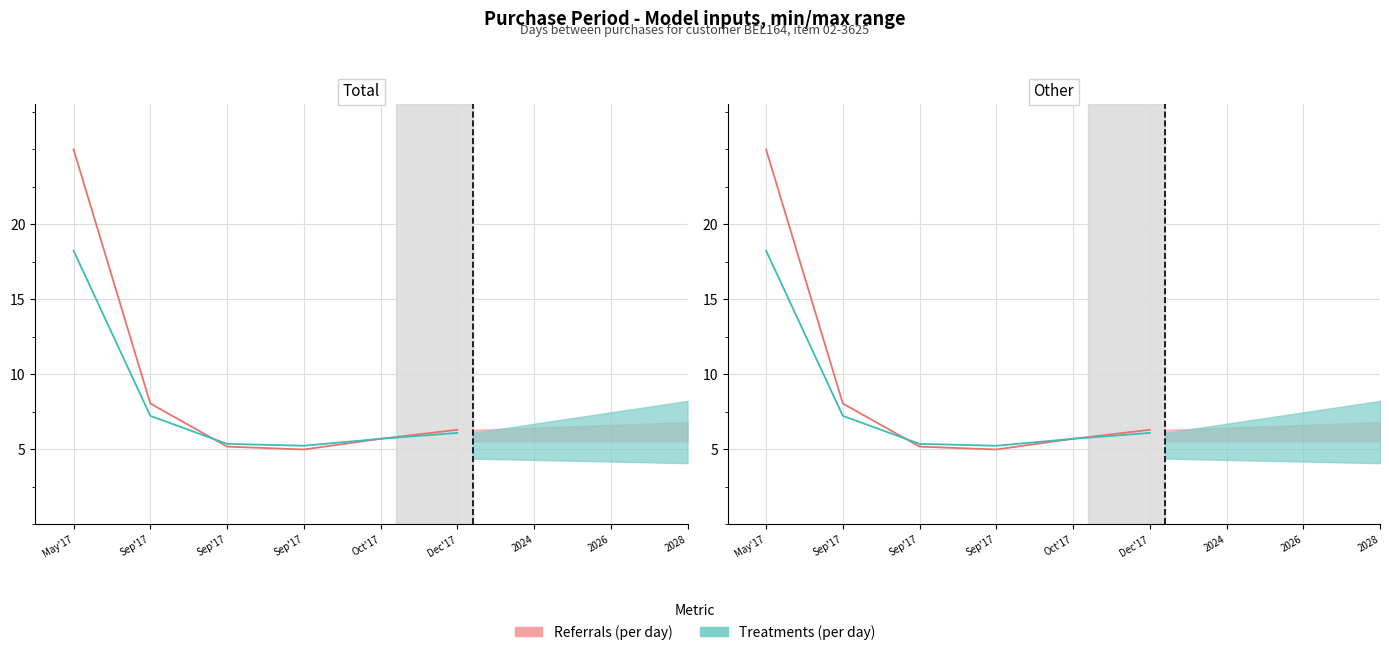

Which series changed the most between Sep'17 and Sep'17?

Referrals (per day)